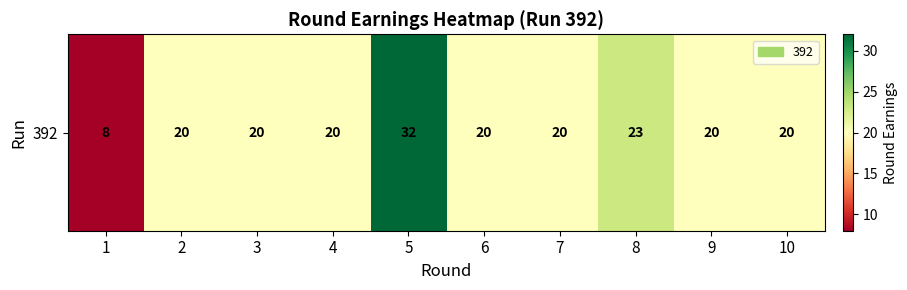

Reading left to right, transcribe all the data shown in this chart.

1=8	2=20	3=20	4=20	5=32	6=20	7=20	8=23	9=20	10=20